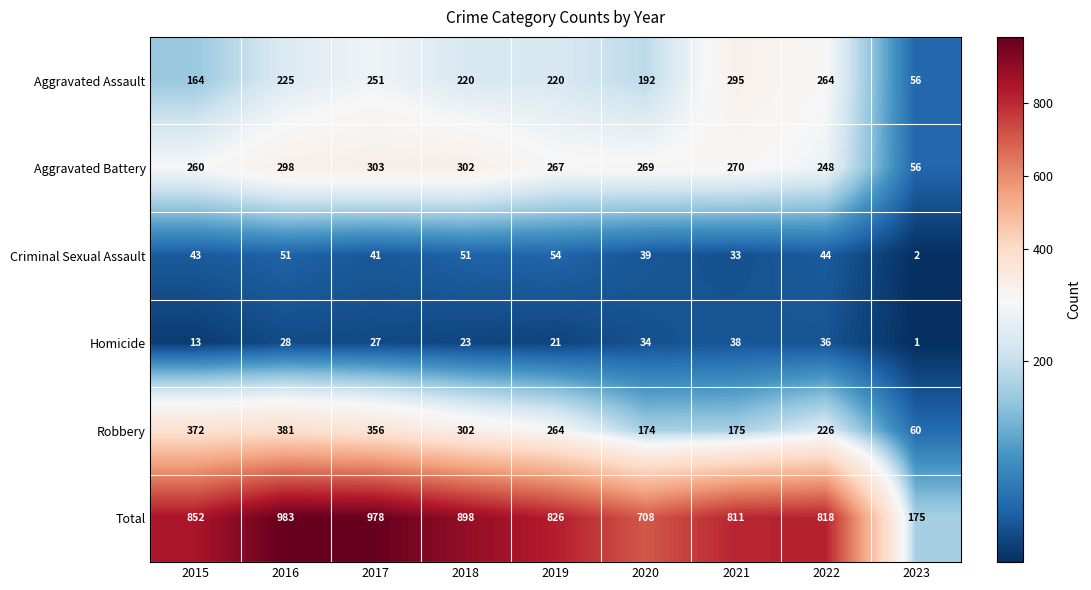

What is the difference between the maximum and minimum values in the Criminal Sexual Assault series?

52